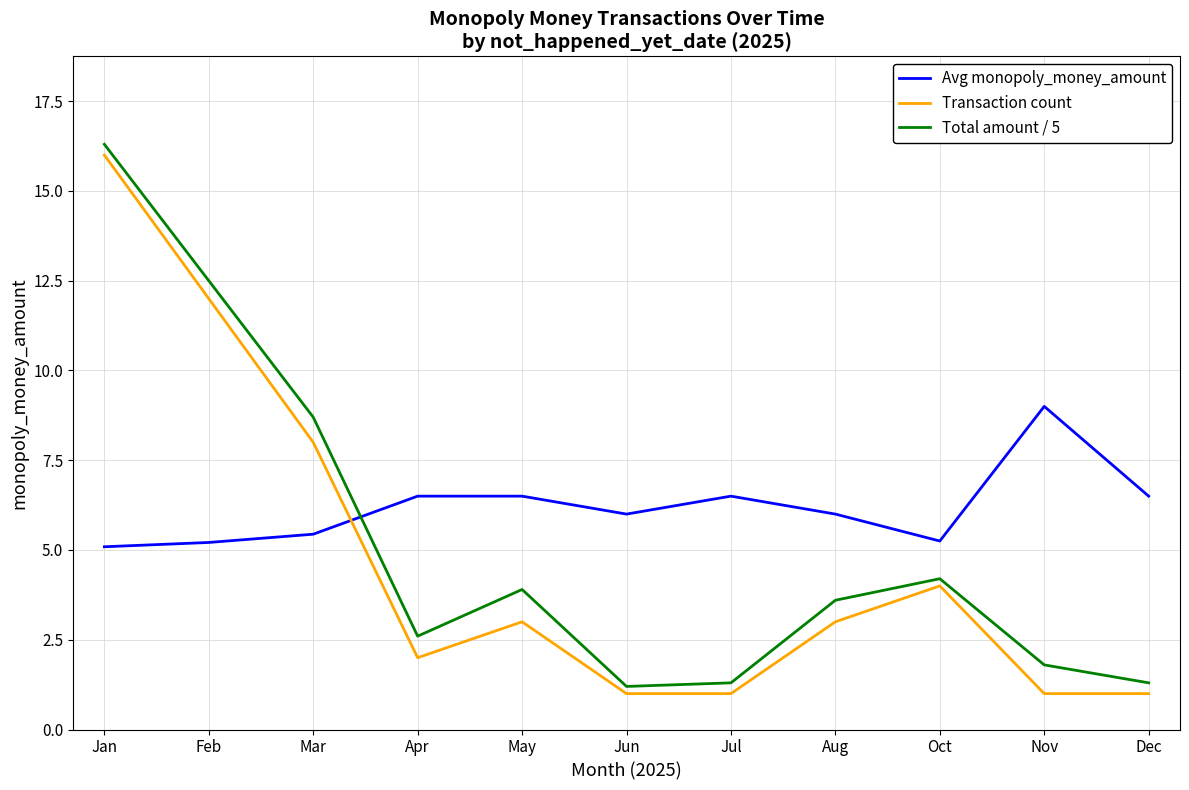

What is the total value across all series at Dec?

8.8